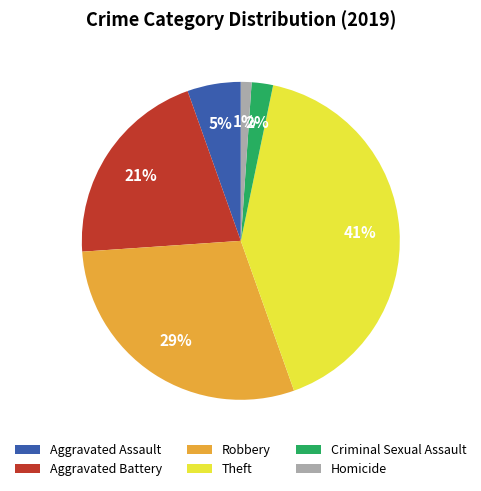

Rank the categories by value from highest to lowest.

Theft, Robbery, Aggravated Battery, Aggravated Assault, Criminal Sexual Assault, Homicide